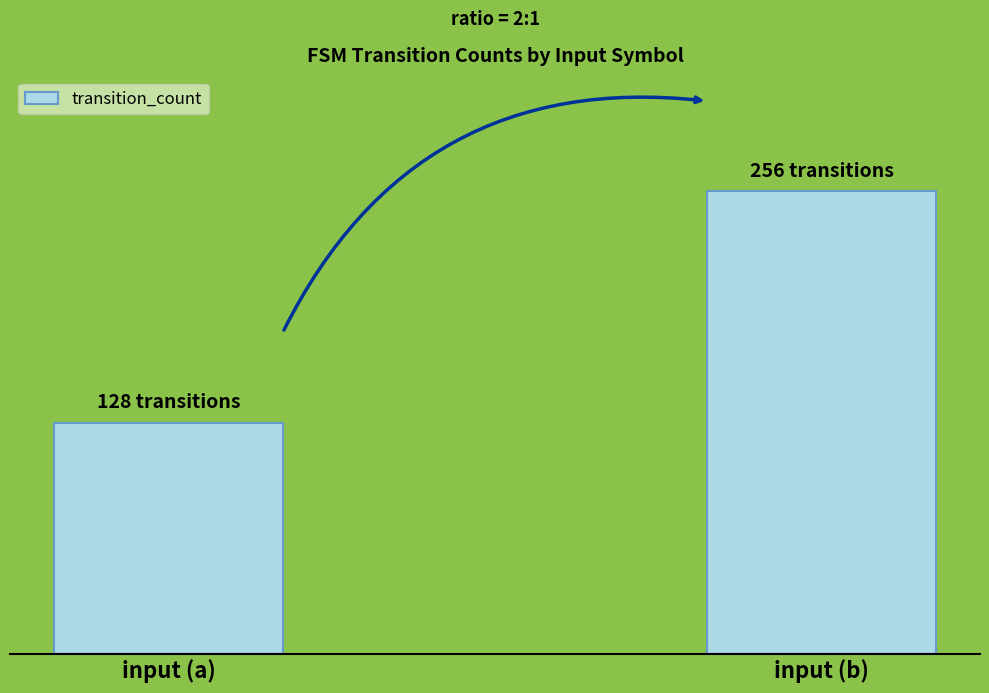

Reading right to left, what are all the values shown in this chart?

input (b)=256	input (a)=128